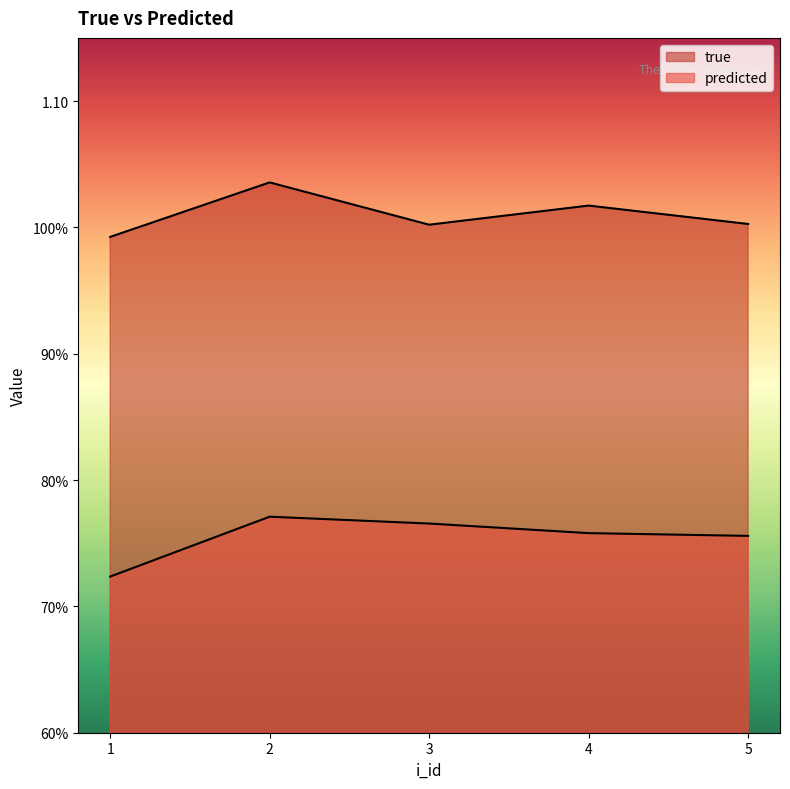

At which category is the sum across all series the highest?

2